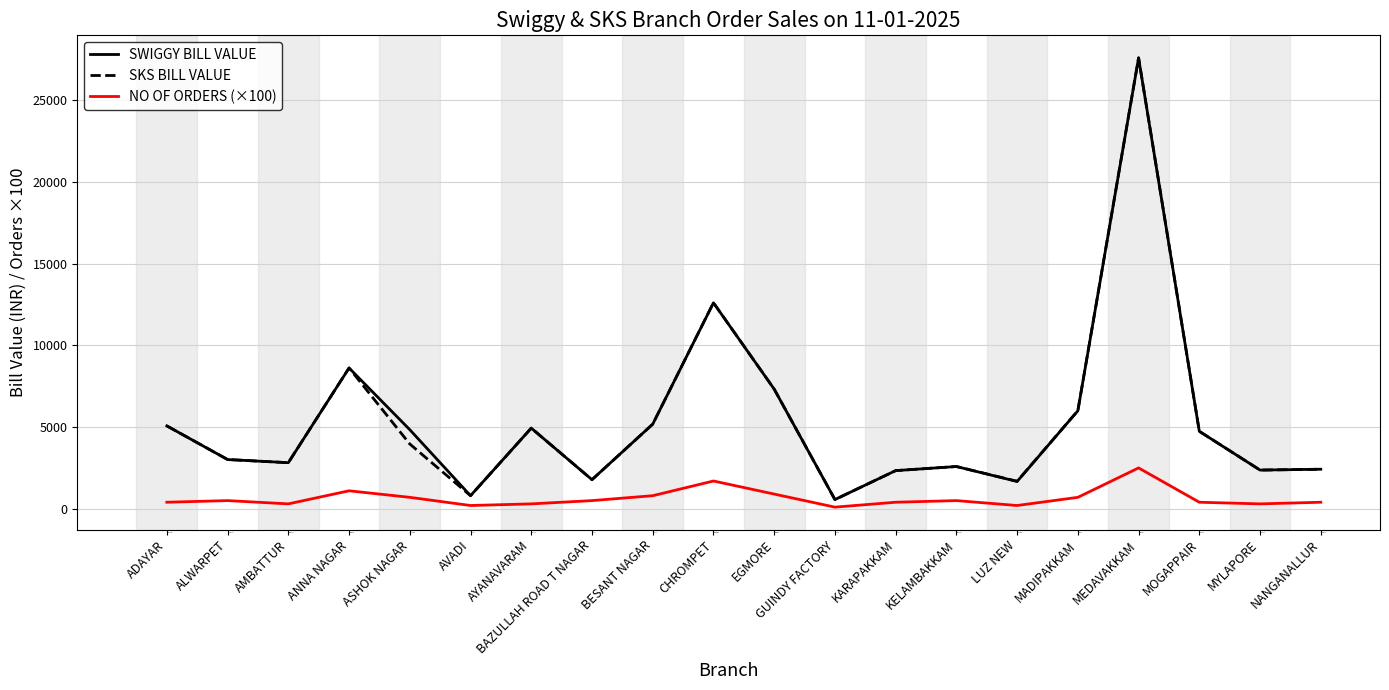

What is the difference between the SWIGGY BILL VALUE values at LUZ NEW and NANGANALLUR?

749.0